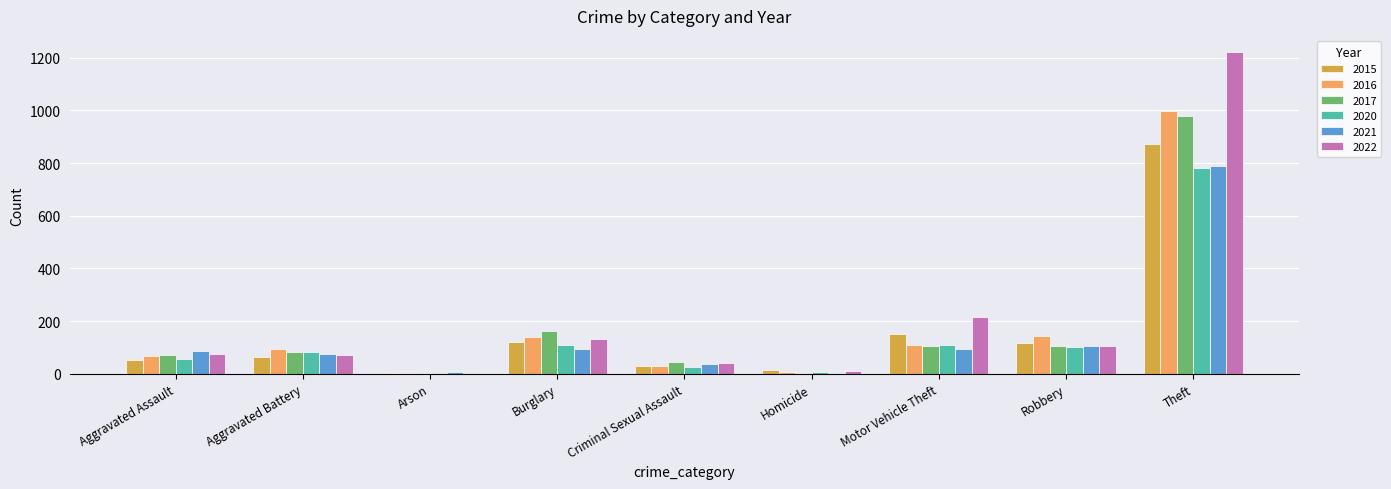

The 2022 series shows 41 at Criminal Sexual Assault. True or false?

True